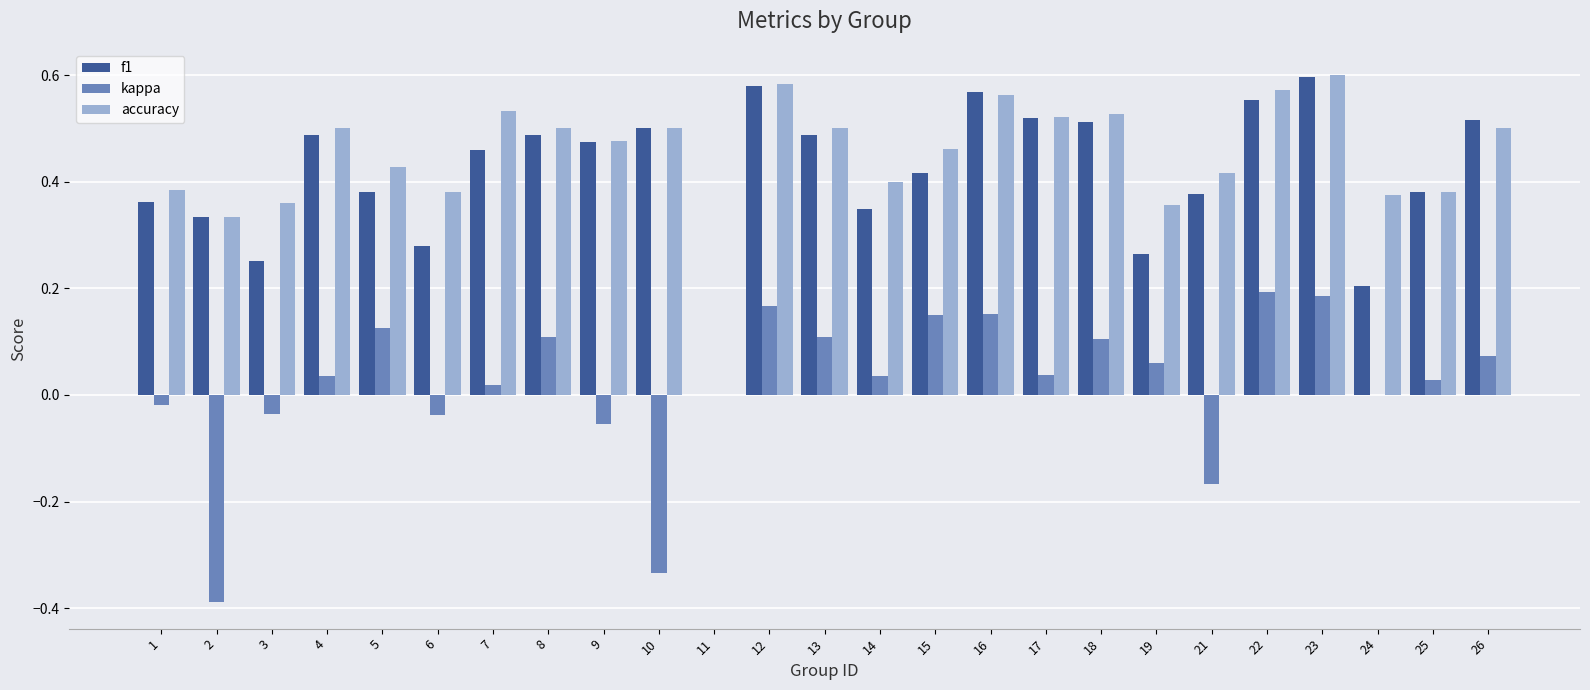

Count the f1 values in the range 0 to 1.

25